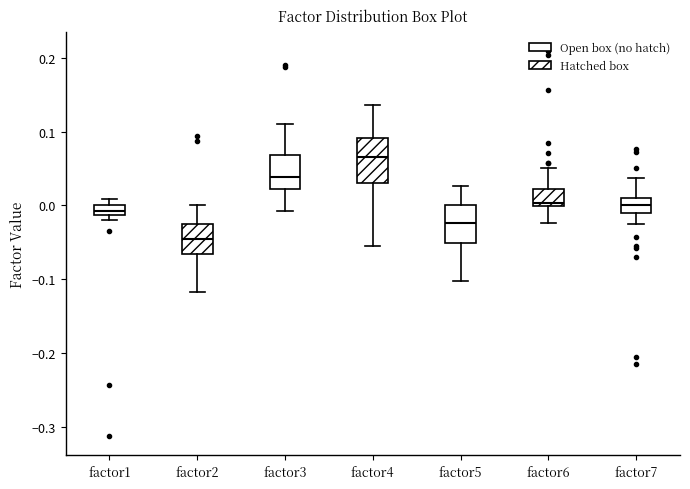

Where is the upper edge of the box for factor1 on the y-axis? The values are not printed on the chart, so give them approximately, as read against the axis.

0.00